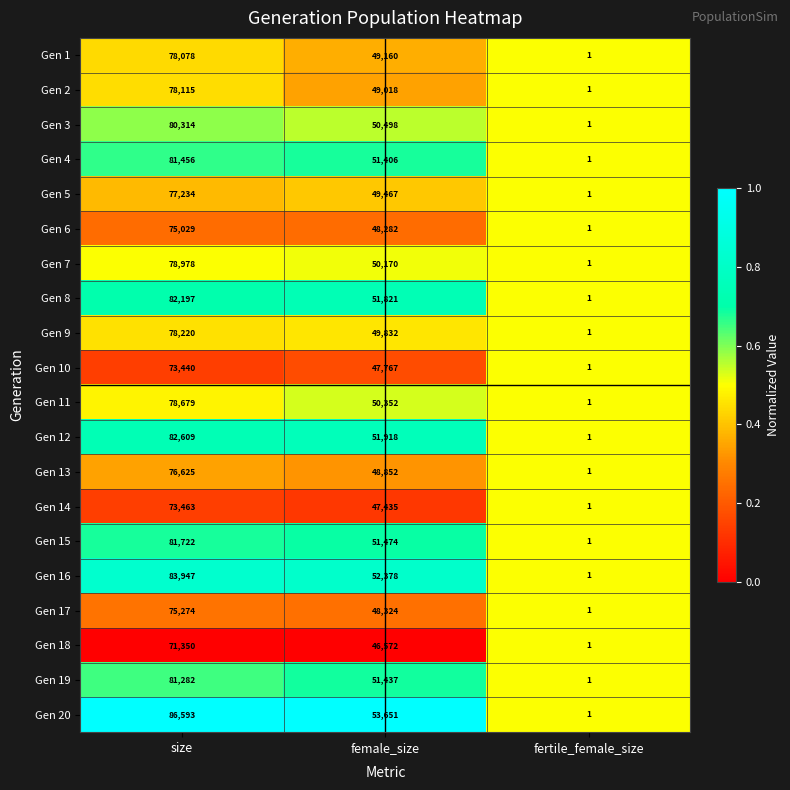

What is the sum of all Gen 4 values?

132863